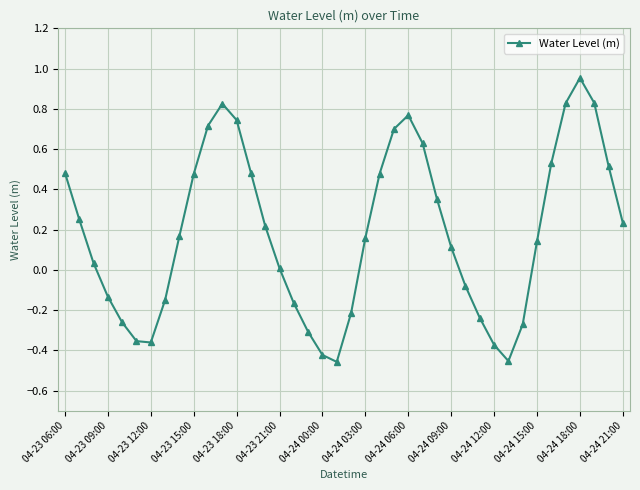

What is the sum of all values?

7.4